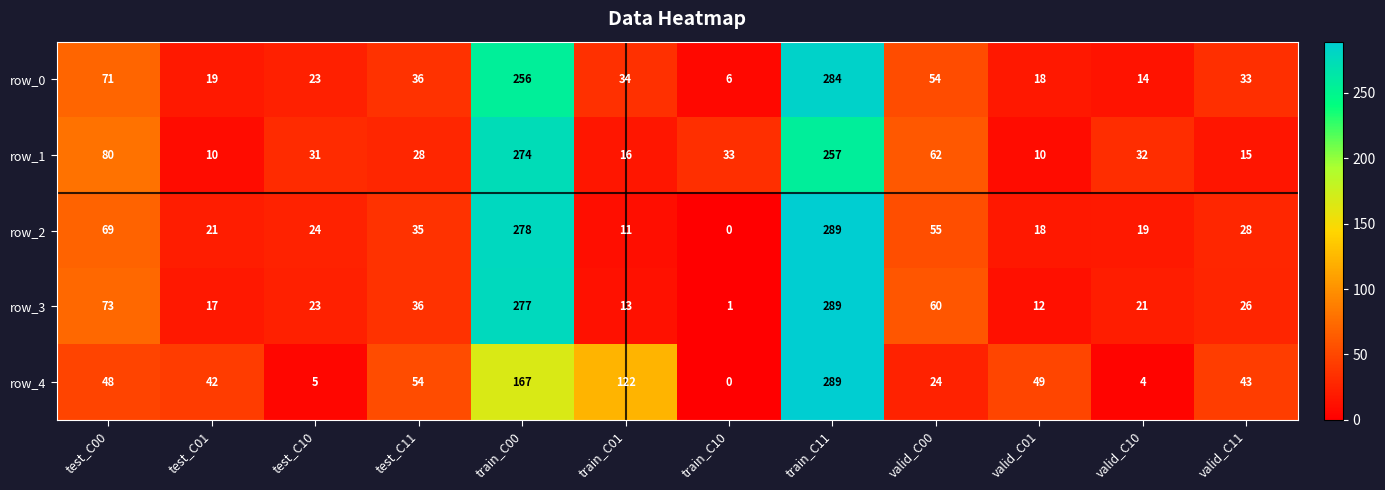

Which series changed the most between test_C01 and train_C11?

row_3